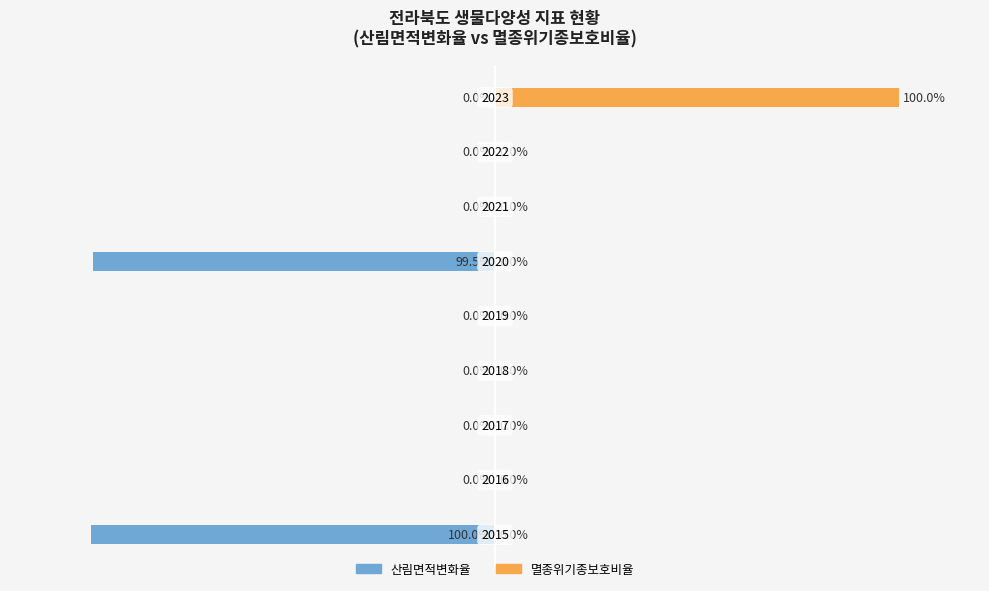

Are the bars grouped side by side (vs. stacked)?

Yes